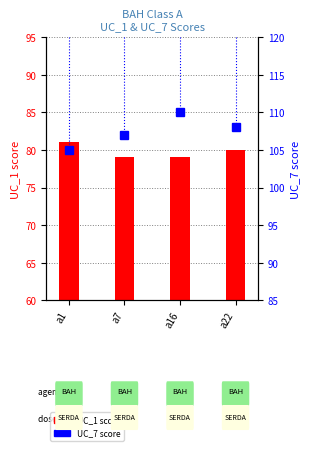

What is the average value of the UC_1 series?

80